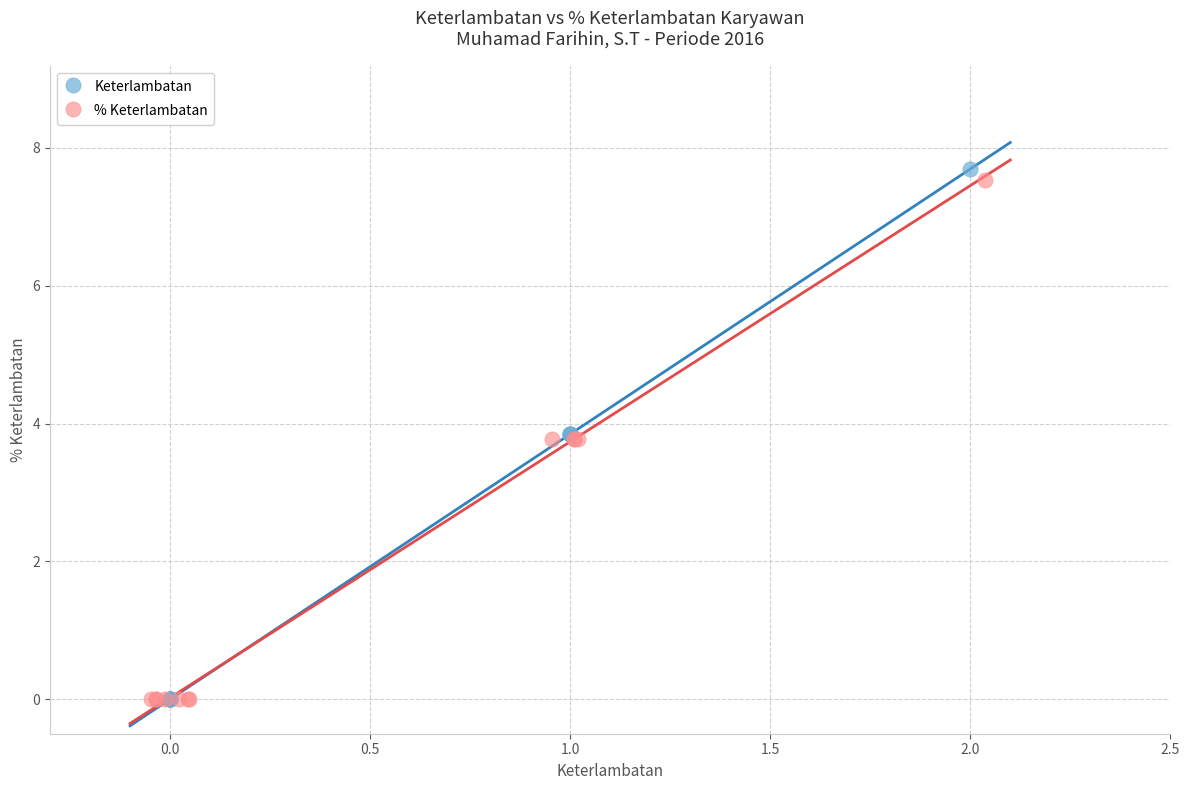

Which series has the widest spread of Y values?

Keterlambatan